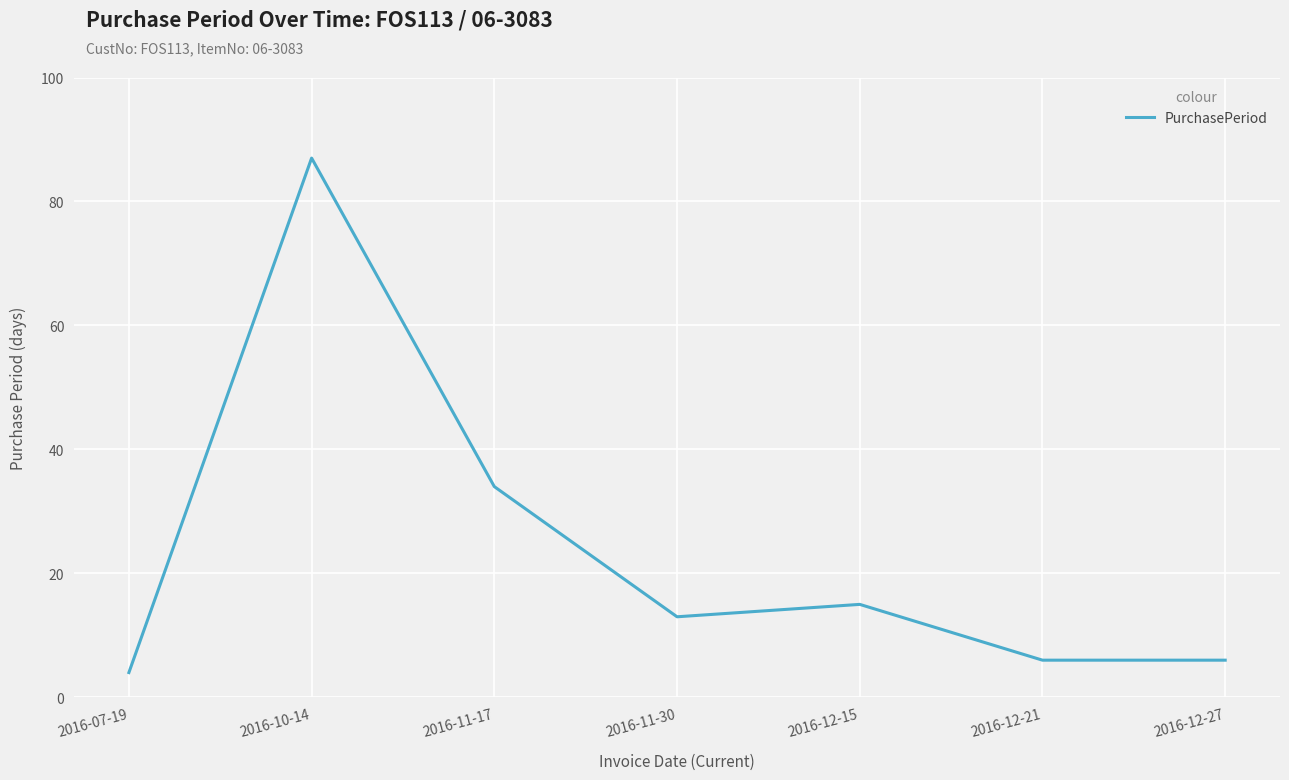

Does the chart have visible grid lines?

Yes